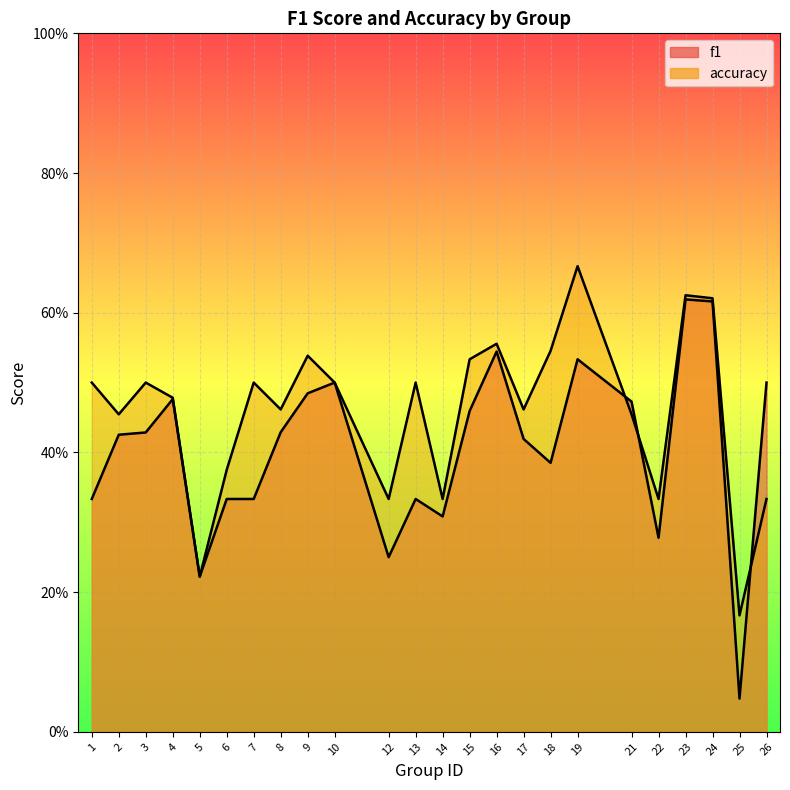

At which category does f1 reach its first local valley?

5